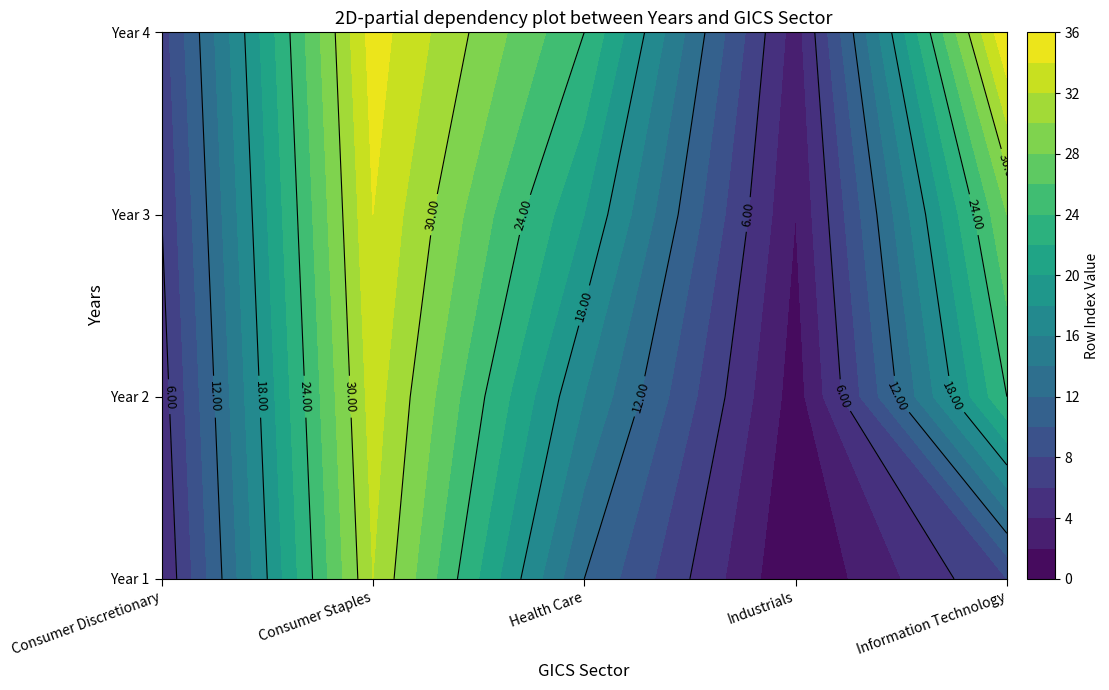

What is the difference between the highest and lowest values at Year 2?

32